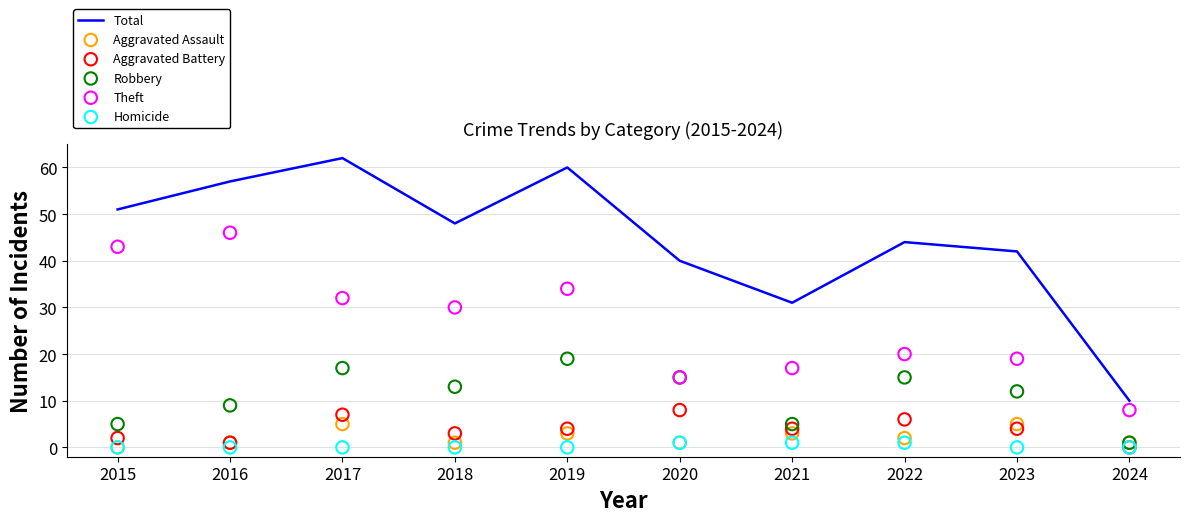

What is the total value across all series at 2020?

80